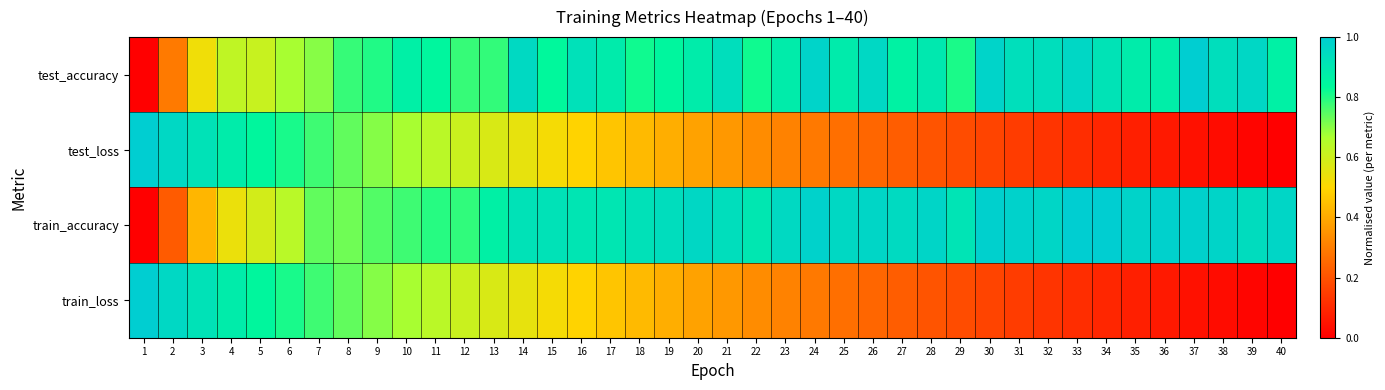

Reading left to right, list all the values displayed in this chart.

test_accuracy: 1=0.0	2=0.3	3=0.5	4=0.6	5=0.6	6=0.7	7=0.7	8=0.8	9=0.8	10=0.9	11=0.8	12=0.8	13=0.8	14=1.0	15=0.8	16=0.9	17=0.9	18=0.8	19=0.8	20=0.9	21=0.9	22=0.8	23=0.9	24=1.0	25=0.9	26=1.0	27=0.9	28=0.9	29=0.8	30=1.0	31=0.9	32=0.9	33=1.0	34=0.9	35=0.9	36=0.9	37=1.0	38=0.9	39=1.0	40=0.9
test_loss: 1=1.0	2=1.0	3=0.9	4=0.9	5=0.8	6=0.8	7=0.8	8=0.7	9=0.7	10=0.7	11=0.6	12=0.6	13=0.6	14=0.5	15=0.5	16=0.5	17=0.5	18=0.4	19=0.4	20=0.4	21=0.4	22=0.3	23=0.3	24=0.3	25=0.3	26=0.2	27=0.2	28=0.2	29=0.2	30=0.2	31=0.1	32=0.1	33=0.1	34=0.1	35=0.1	36=0.1	37=0.0	38=0.0	39=0.0	40=0.0
train_accuracy: 1=0.0	2=0.2	3=0.4	4=0.5	5=0.6	6=0.6	7=0.7	8=0.7	9=0.8	10=0.8	11=0.8	12=0.8	13=0.9	14=0.9	15=0.9	16=0.9	17=0.9	18=0.9	19=0.9	20=1.0	21=0.9	22=0.9	23=1.0	24=1.0	25=1.0	26=1.0	27=1.0	28=1.0	29=0.9	30=1.0	31=1.0	32=1.0	33=1.0	34=1.0	35=1.0	36=1.0	37=1.0	38=1.0	39=0.9	40=1.0
train_loss: 1=1.0	2=1.0	3=0.9	4=0.9	5=0.8	6=0.8	7=0.8	8=0.7	9=0.7	10=0.7	11=0.6	12=0.6	13=0.6	14=0.5	15=0.5	16=0.5	17=0.5	18=0.4	19=0.4	20=0.4	21=0.4	22=0.3	23=0.3	24=0.3	25=0.3	26=0.2	27=0.2	28=0.2	29=0.2	30=0.2	31=0.1	32=0.1	33=0.1	34=0.1	35=0.1	36=0.1	37=0.0	38=0.0	39=0.0	40=0.0